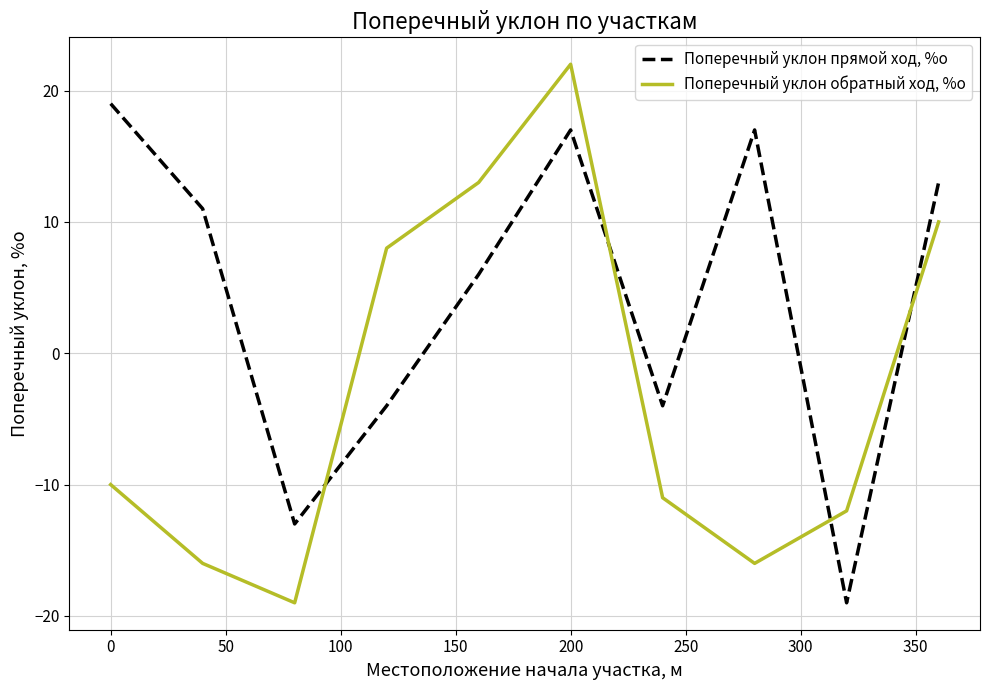

Does the chart display data point markers on the line(s)?

No